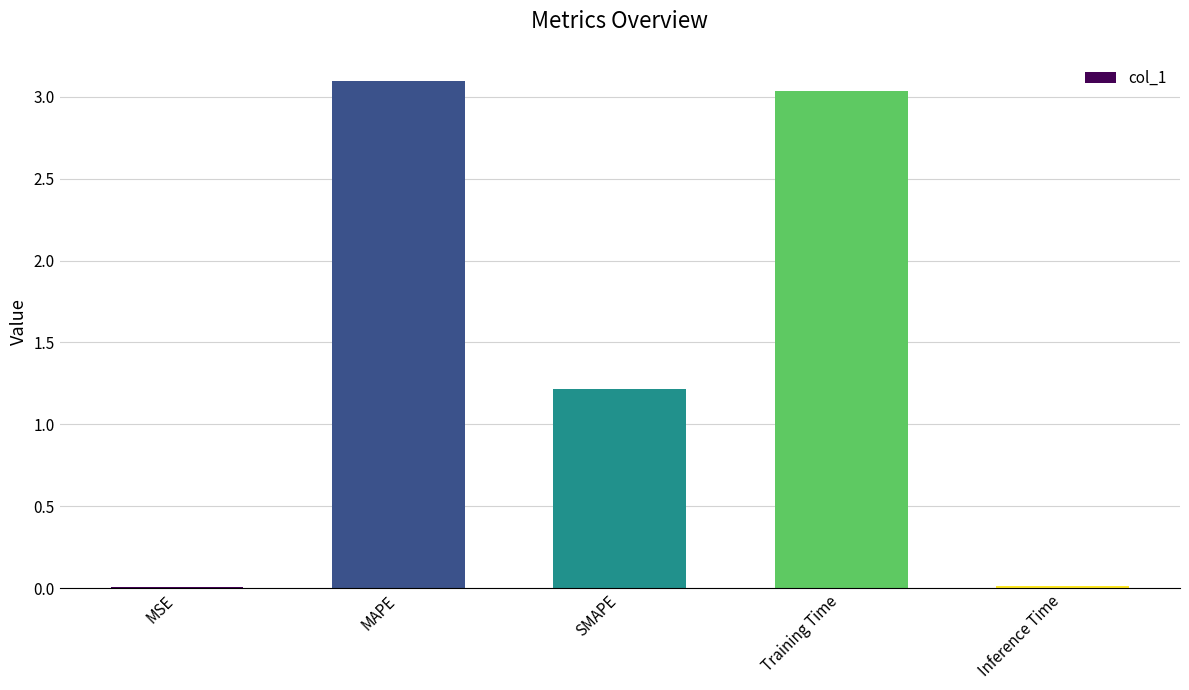

Between MSE and MAPE, which is larger?

MAPE